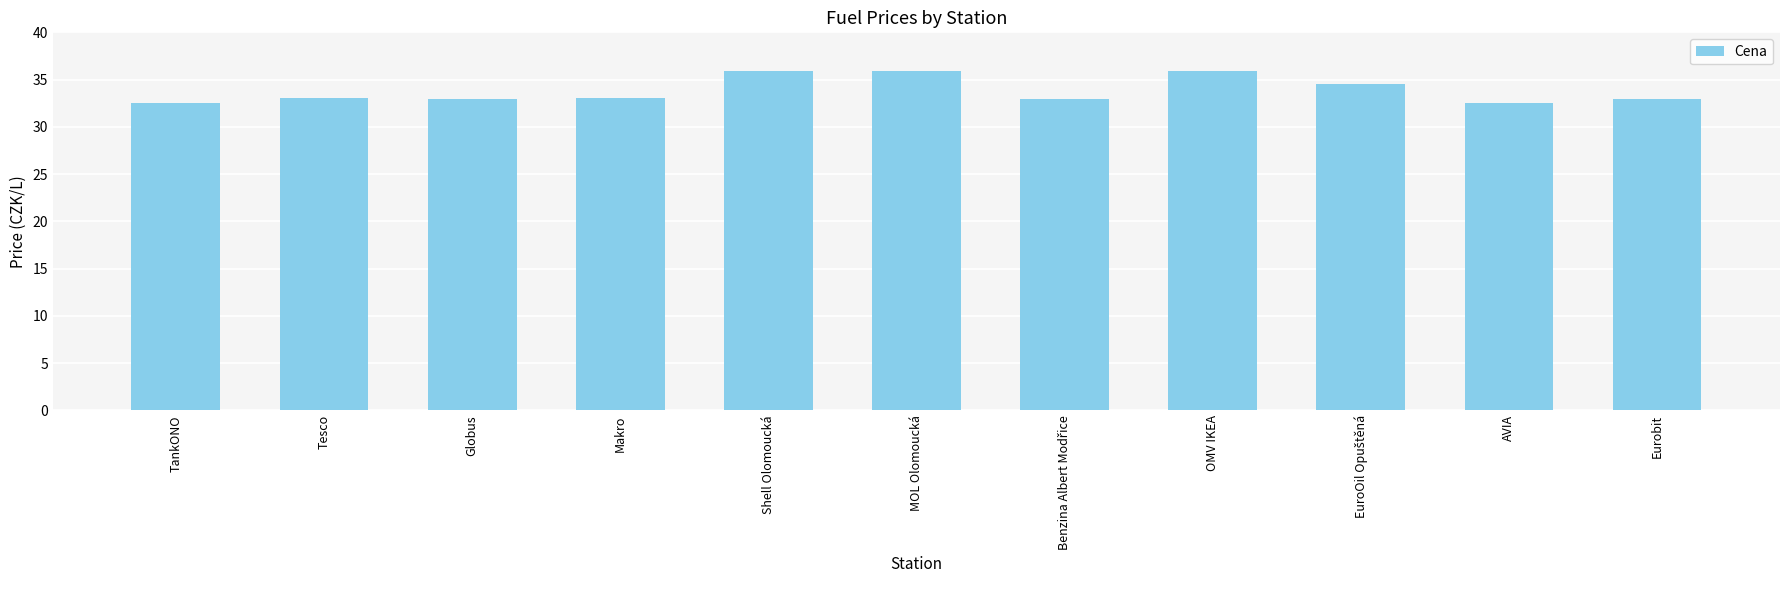

What is the difference between the values at TankONO and OMV IKEA?

3.4